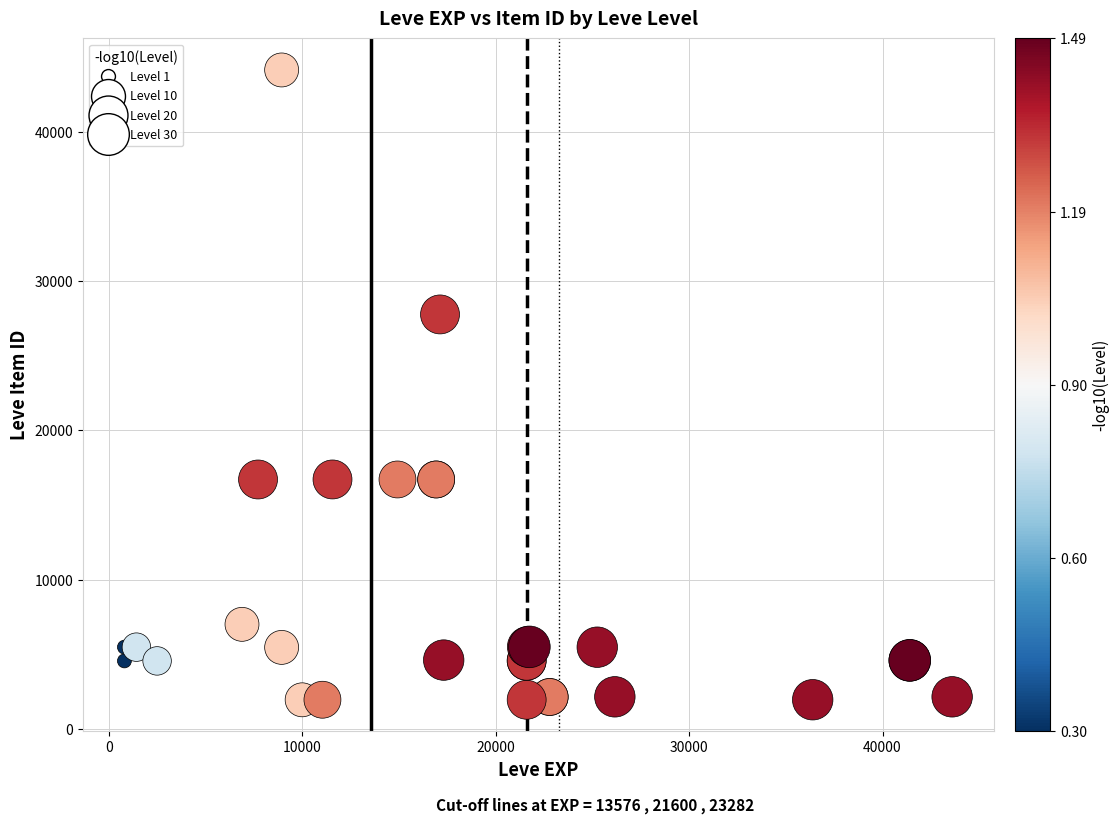

What Y value in the scatter plot is closest to 23053?

27772